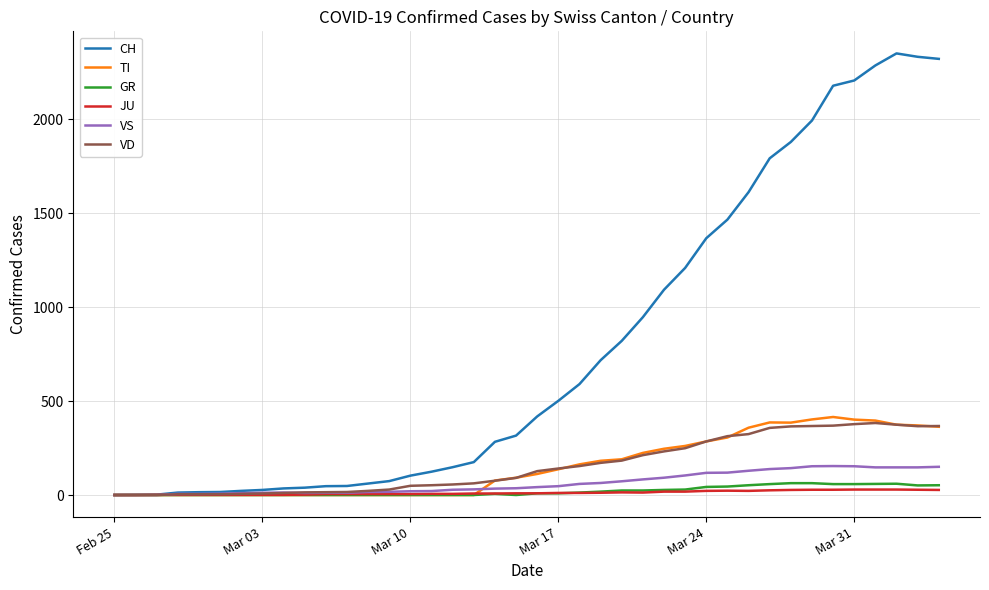

Which series has the widest spread of values?

CH